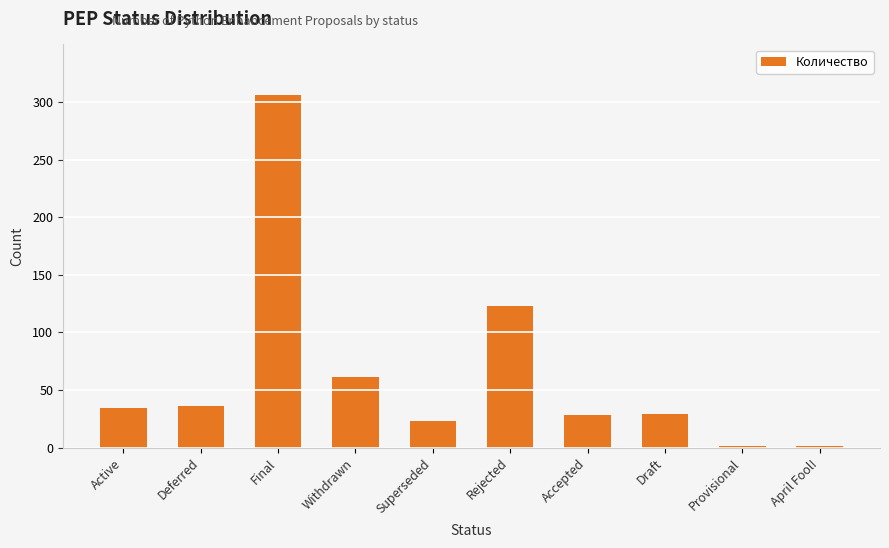

Are the bars grouped side by side (vs. stacked)?

No